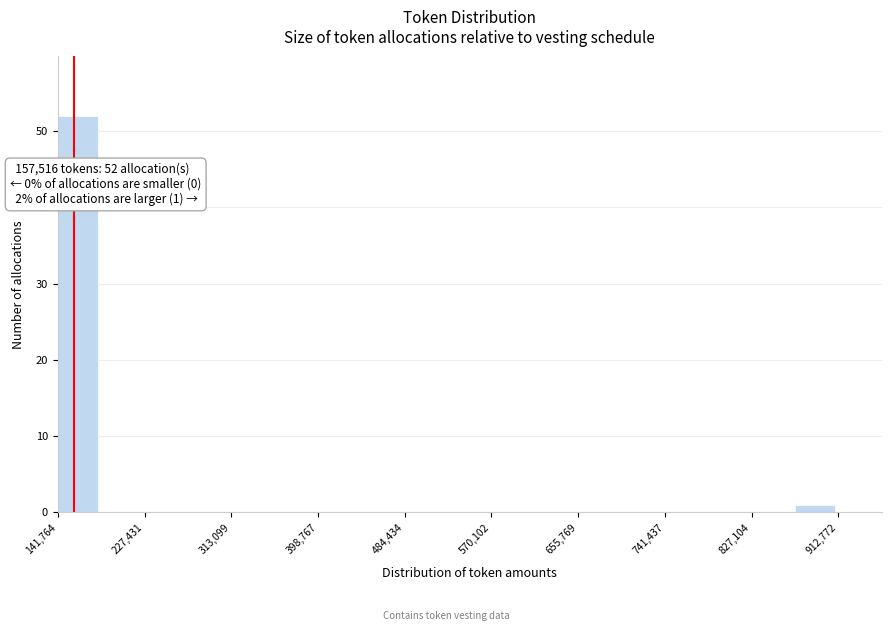

Which range on the x-axis has the tallest bar?

140000 to 180000